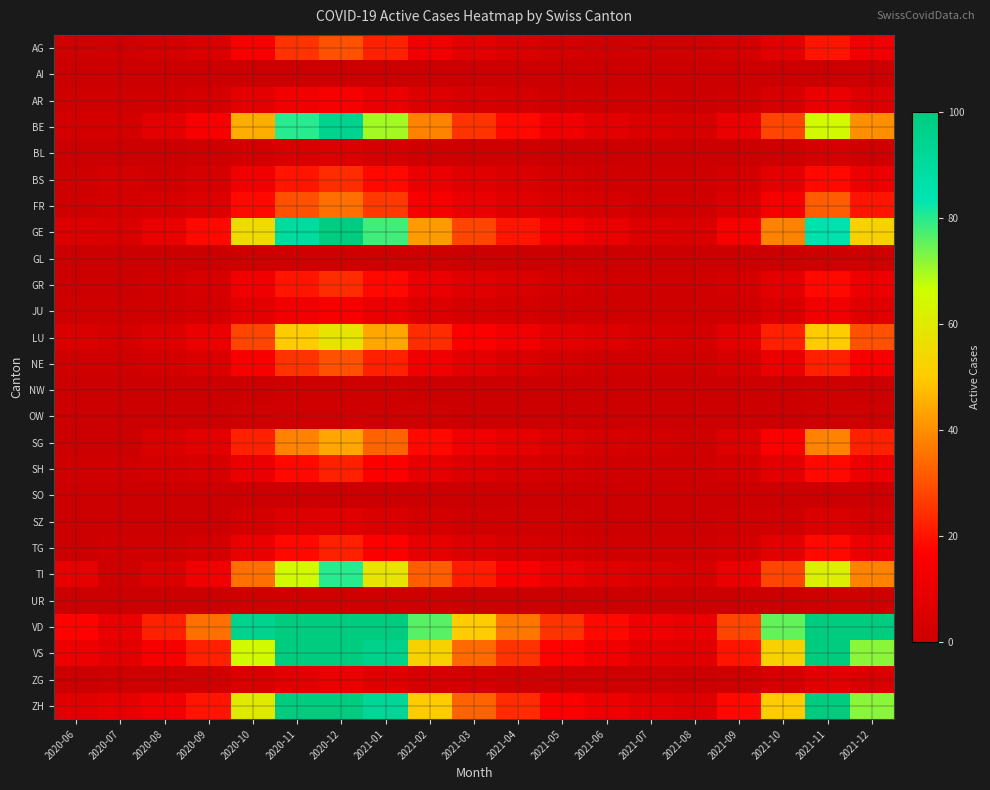

Which series has the widest spread of values?

VD